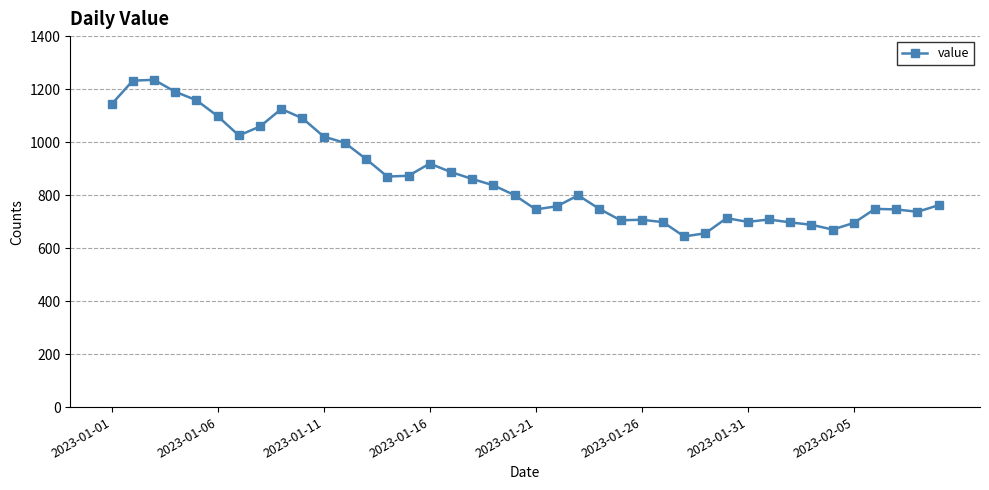

Is this an area chart (filled region under the line)?

No